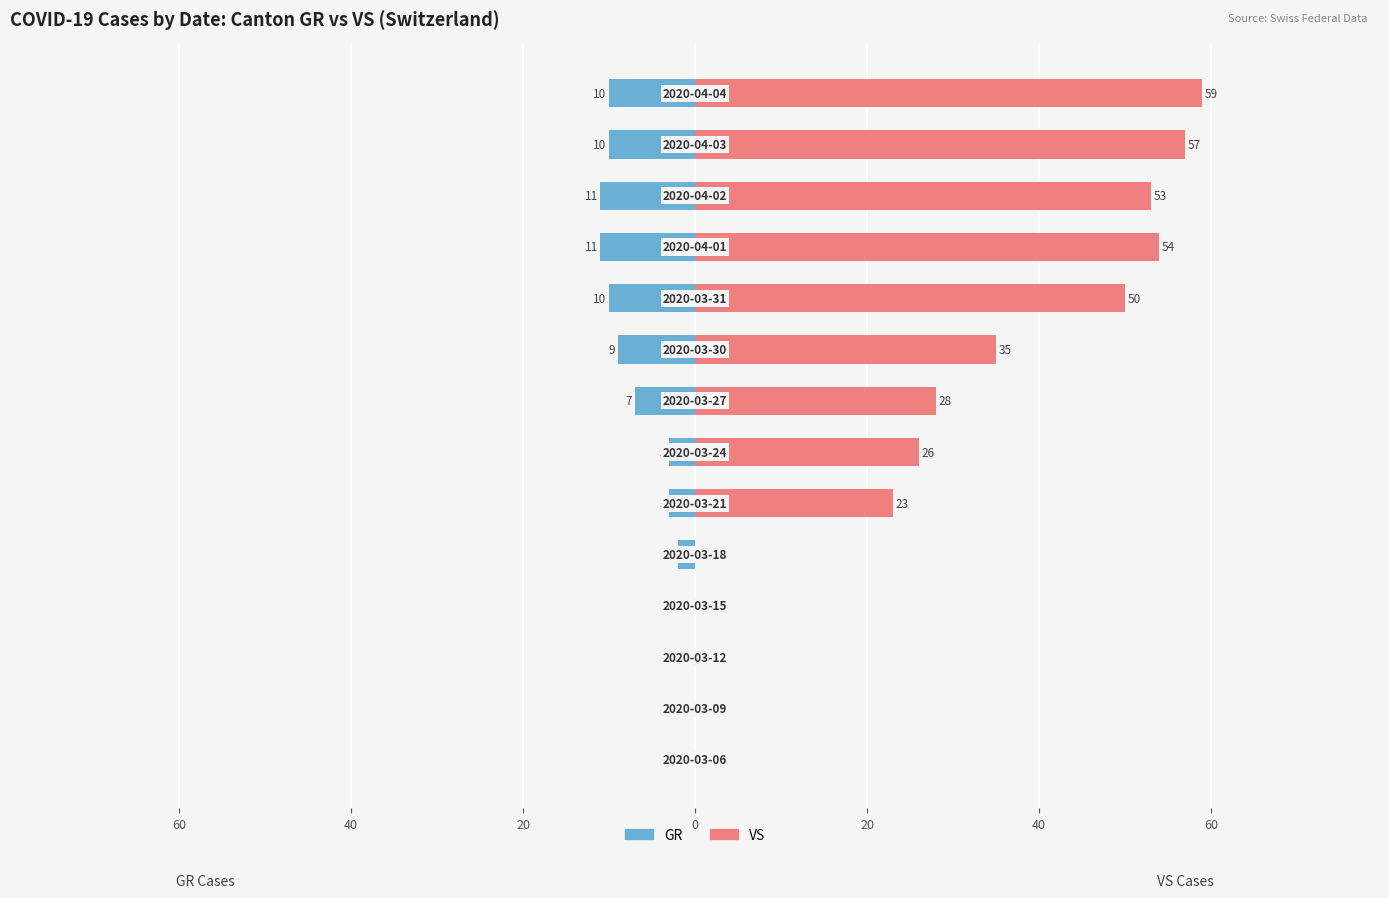

What is the minimum value shown in the chart?

-11